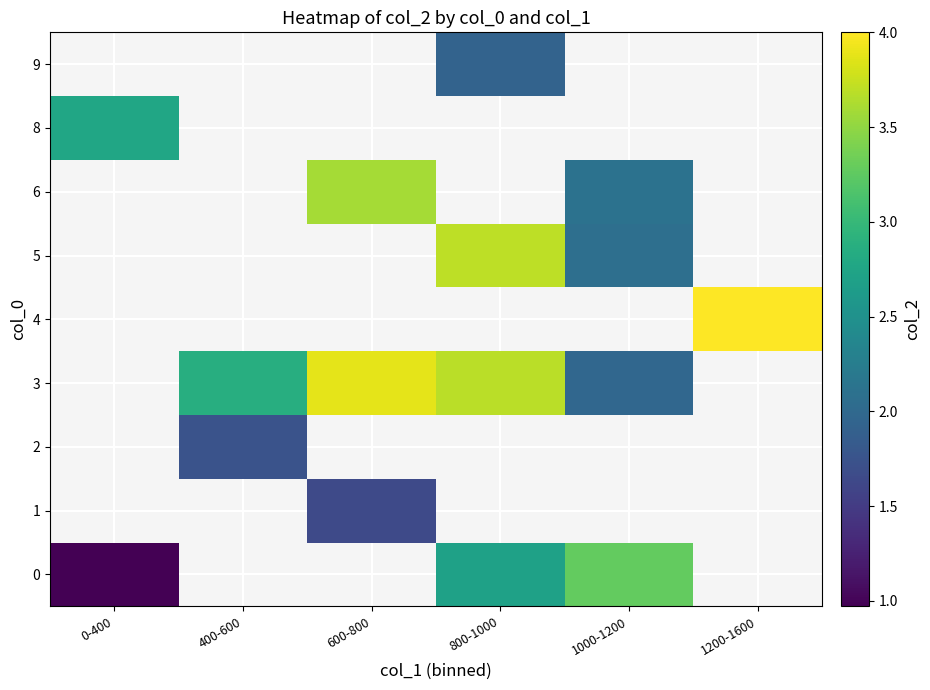

Which label corresponds to the smallest value in the chart?

0-400